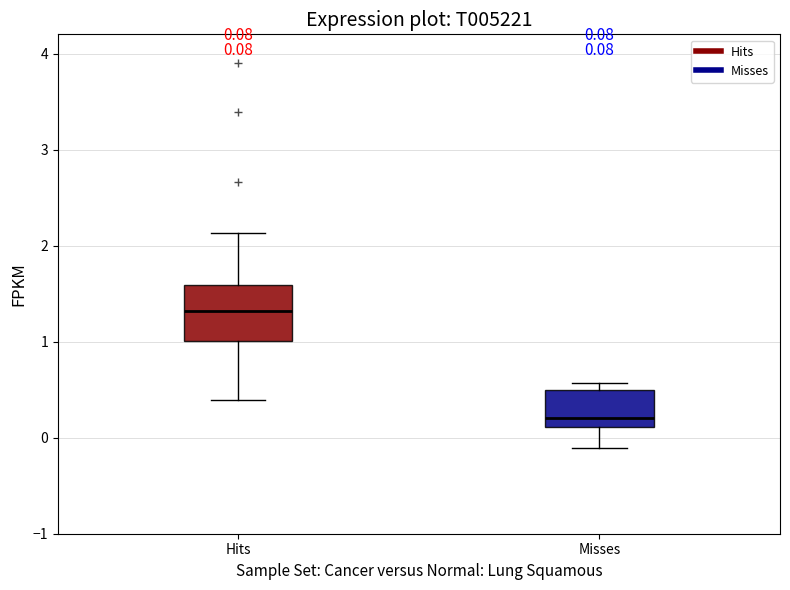

Comparing the boxes themselves (not the whiskers), which one is the tallest?

Hits